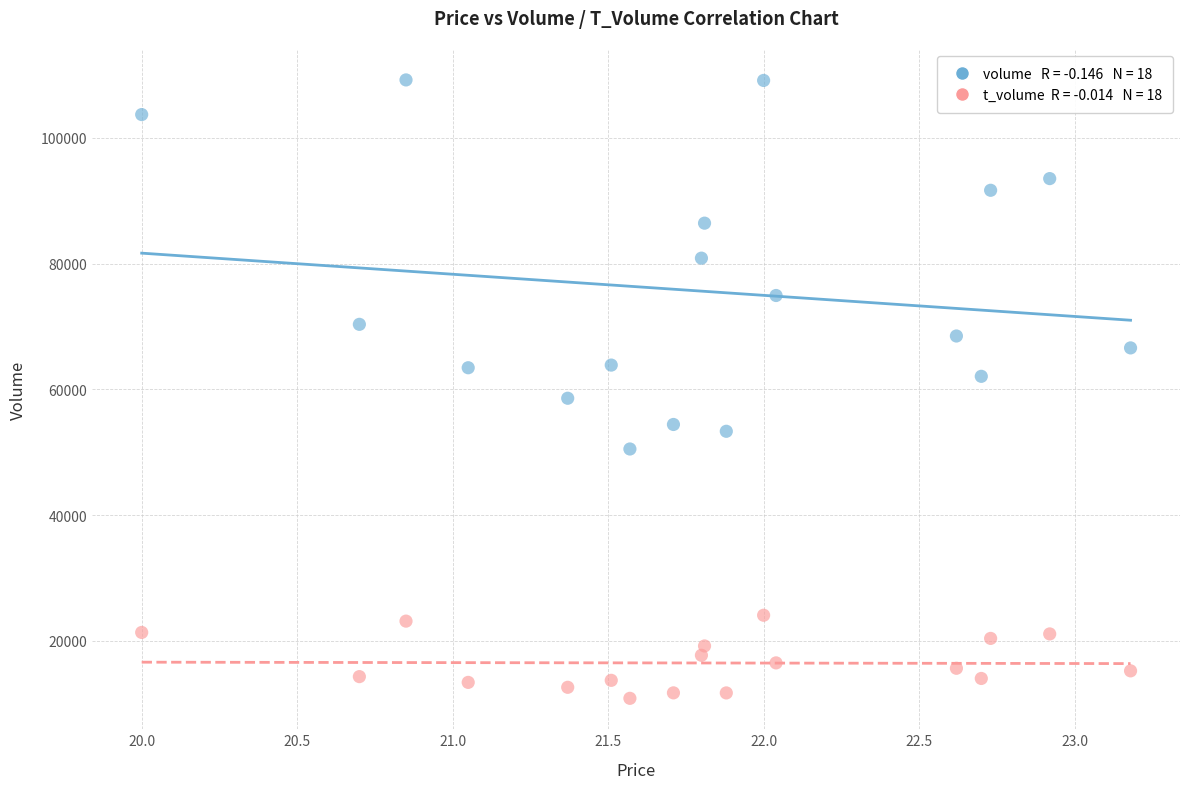

Across all data points, what is the range of Y values (max minus min)?

98371